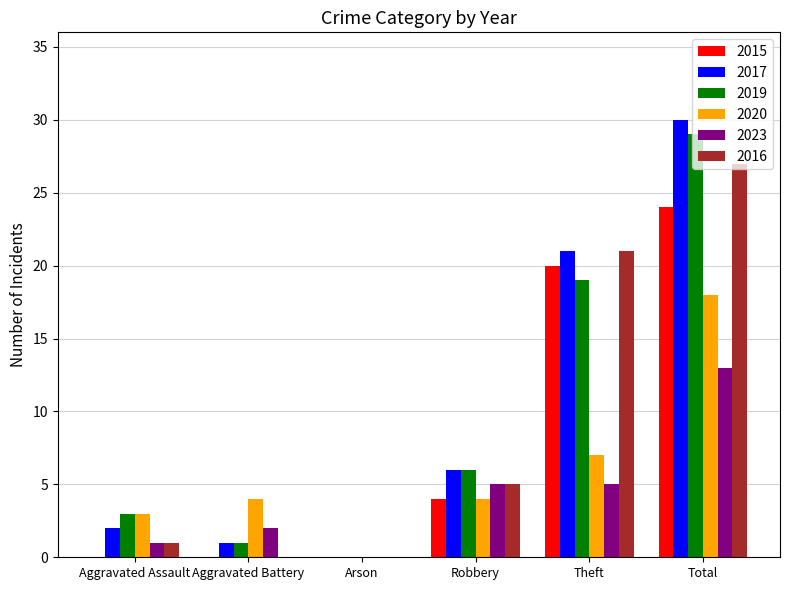

How many groups of bars are there?

6